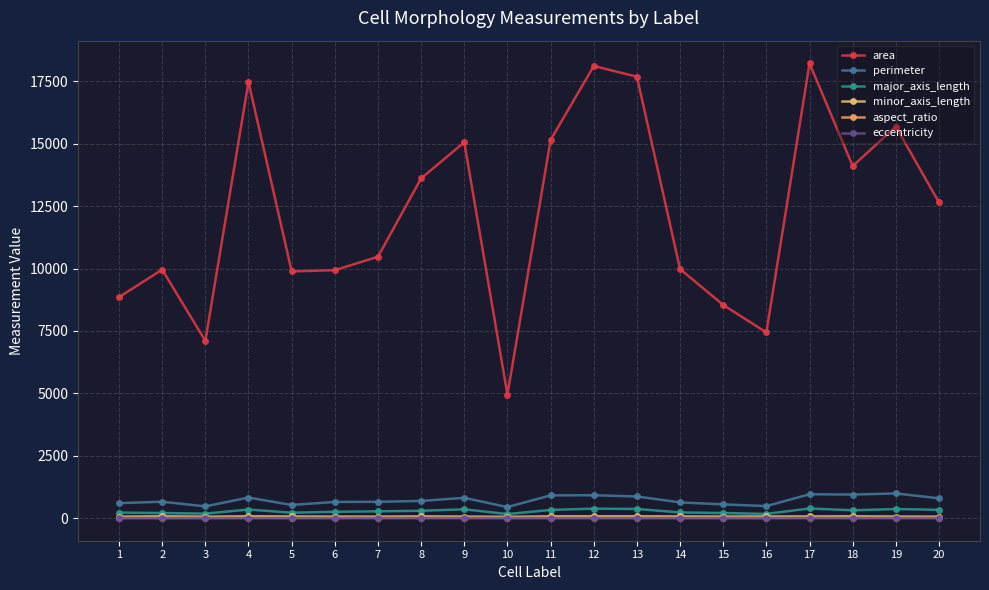

True or false: area has a value of 17482.0 at 4.

True